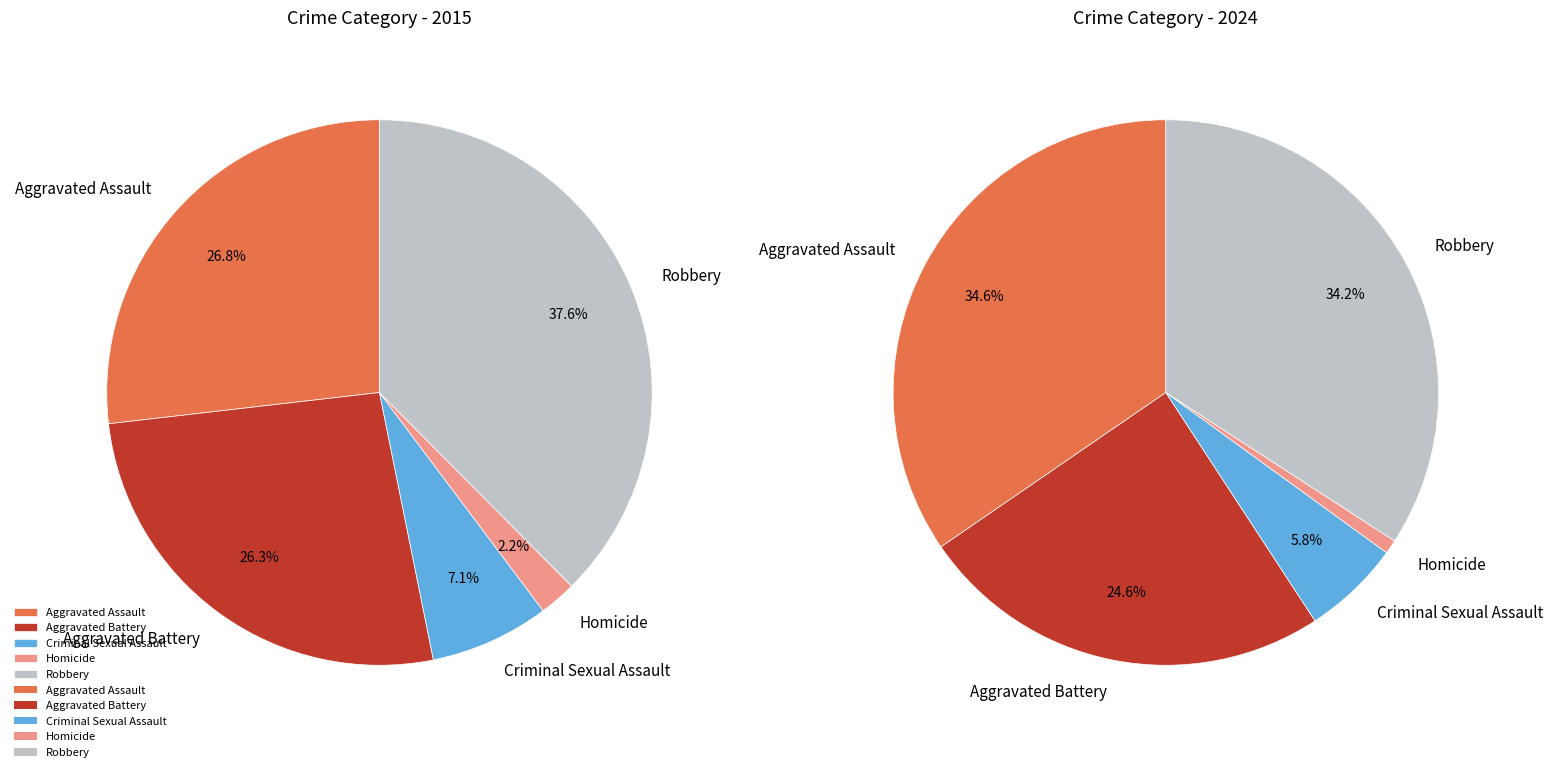

Does any single category account for the majority?

No